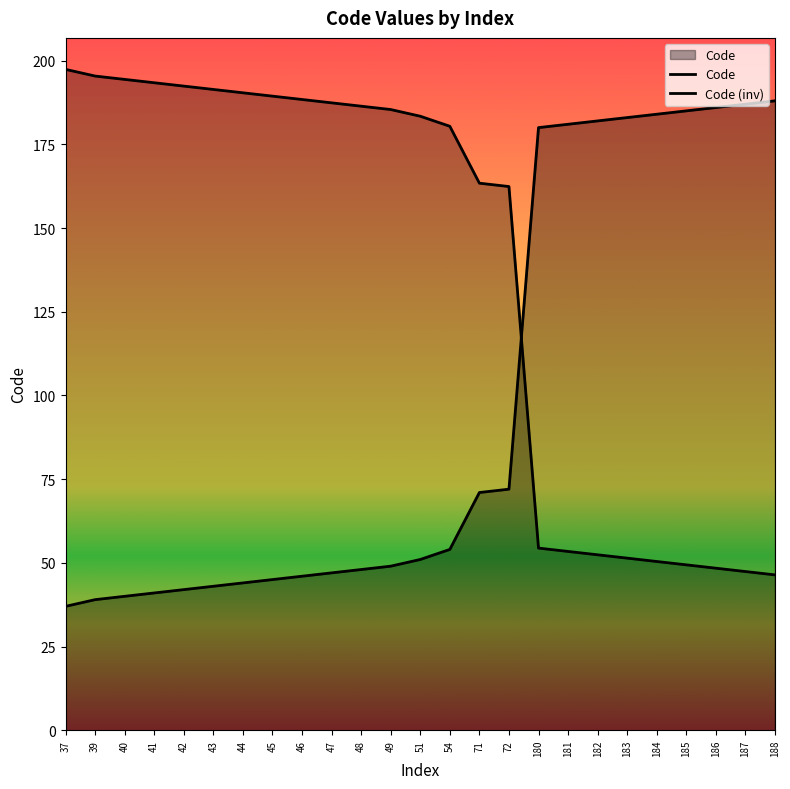

What is the smallest value displayed?

37.0